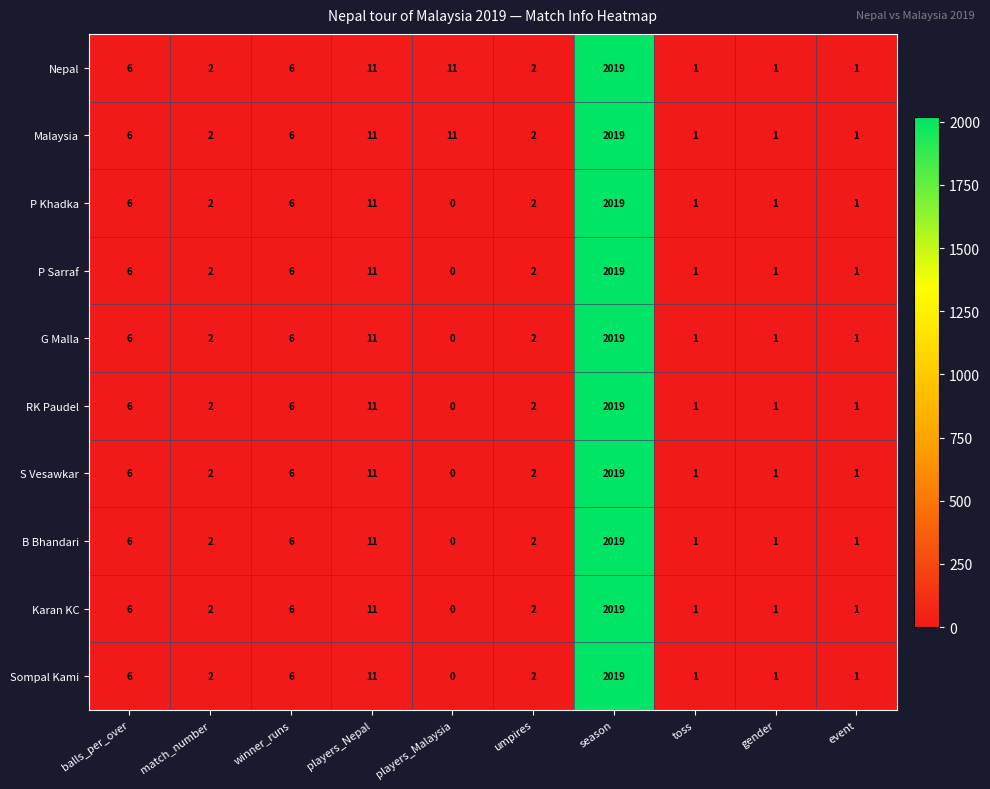

At which label is P Sarraf closest to 1009?

players_Nepal